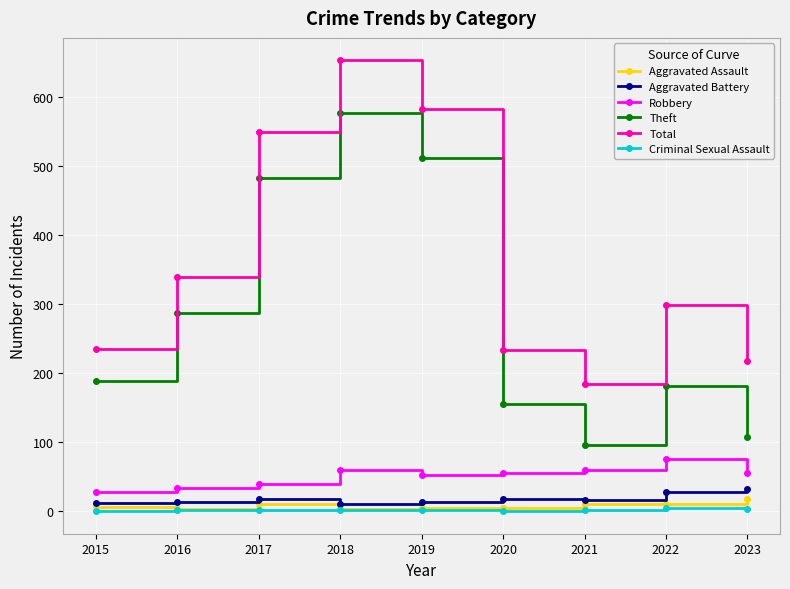

True or false: Total and Theft cross at least once.

False